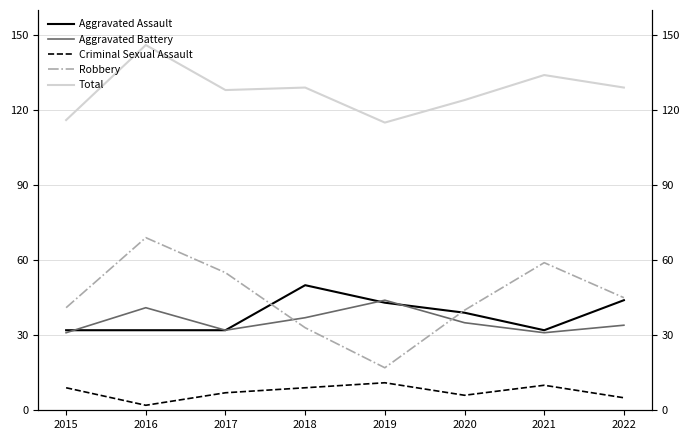

The value of Total at 2016 is 214. True or false?

False